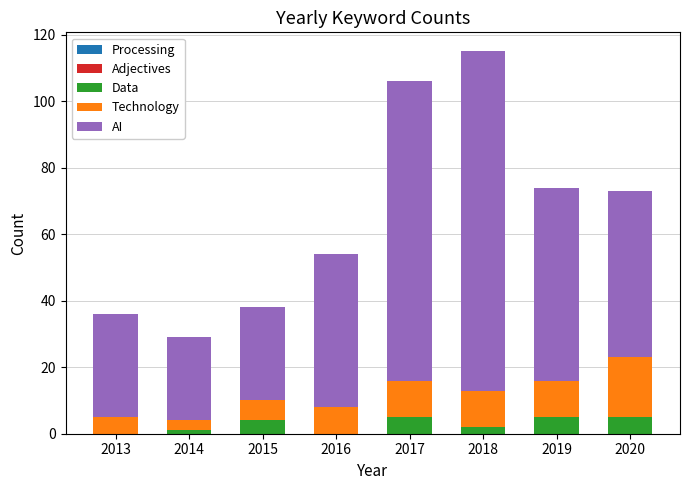

How many data points does each series have?

8